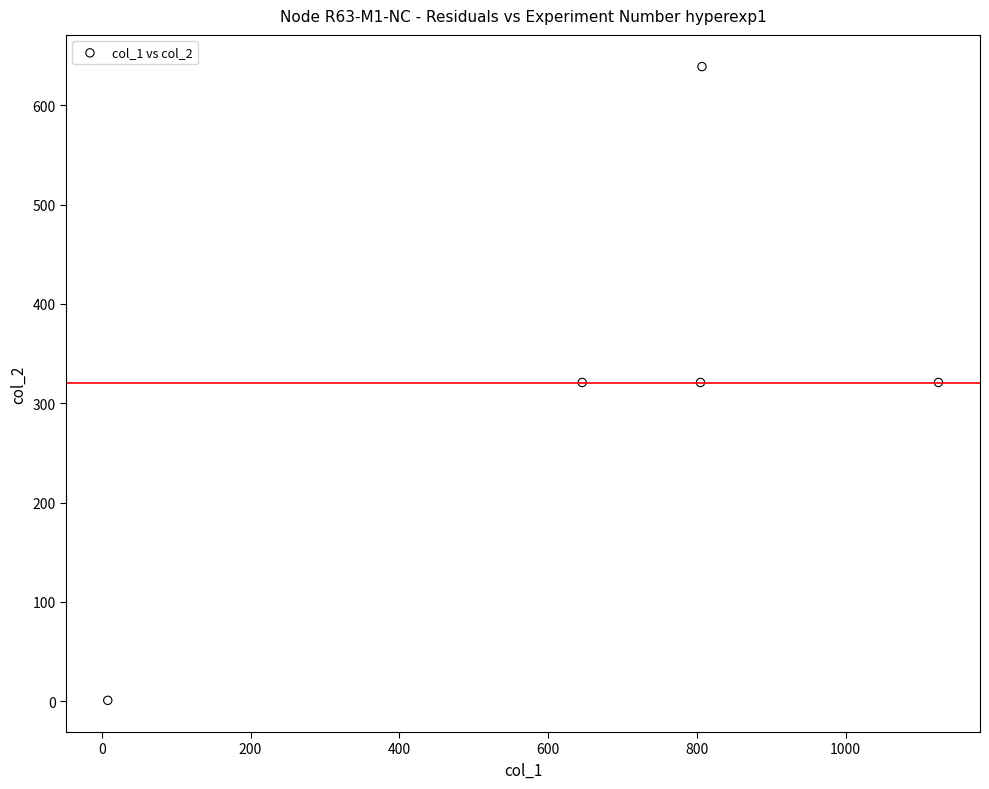

What is the average X value?

678